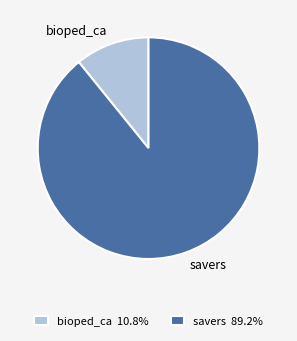

True or false: savers accounts for 89% of the total.

True